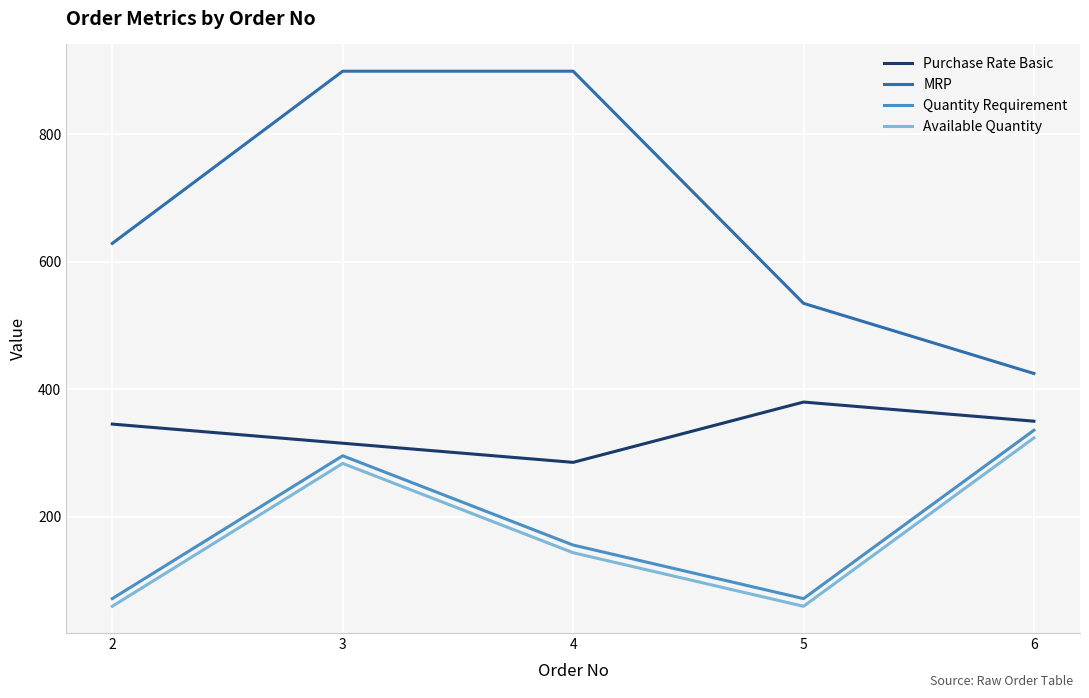

True or false: MRP and Purchase Rate Basic cross at least once.

False